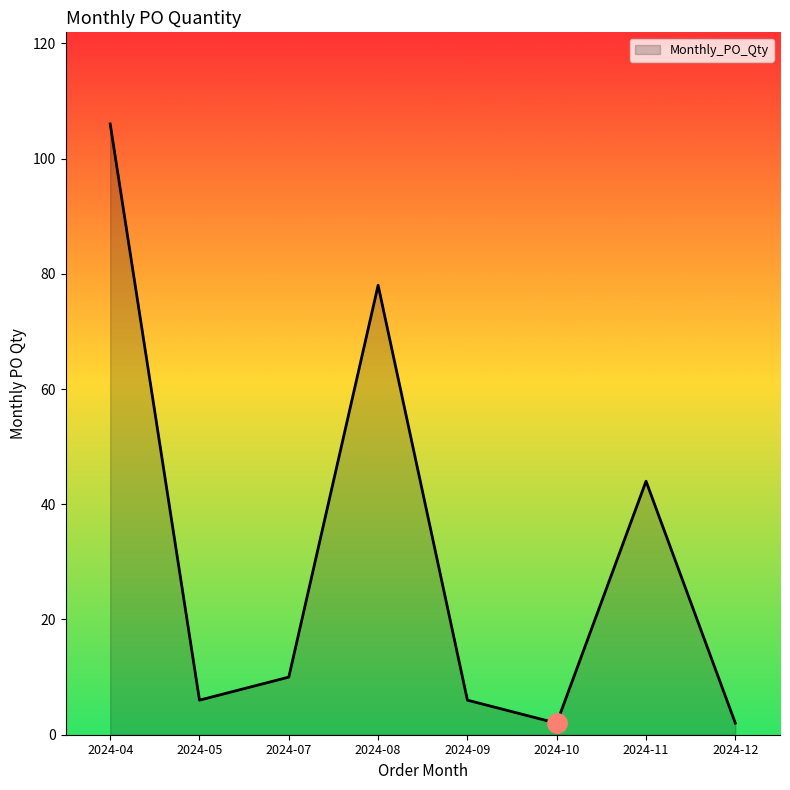

What is the greatest value displayed?

106